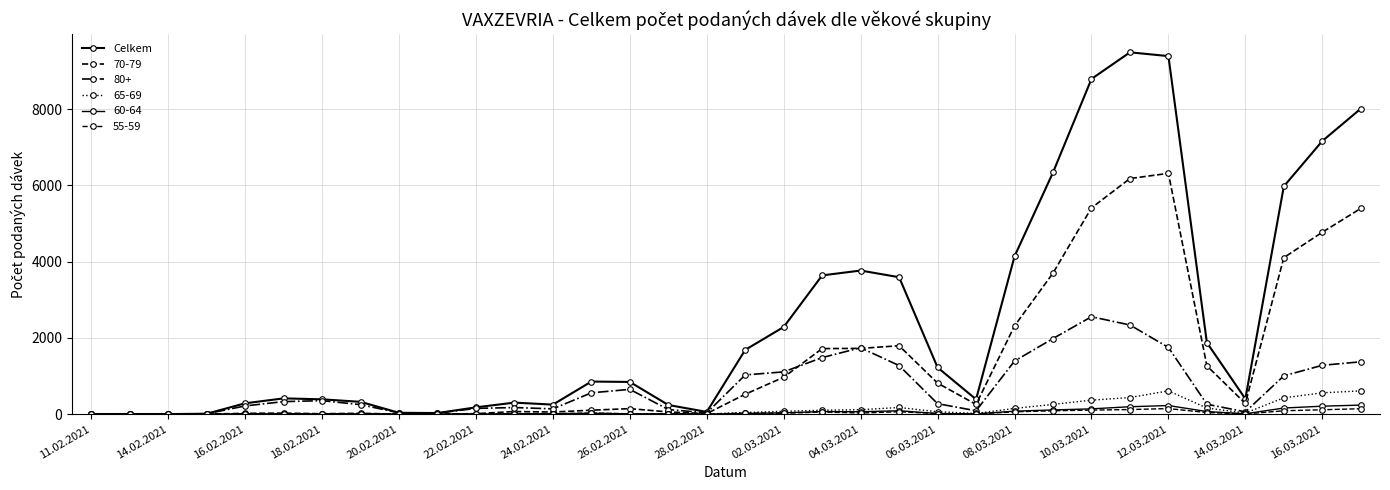

Reading left to right, what are all the values shown in this chart?

2	3	1	10	284	413	388	322	35	28	178	302	249	854	844	240	58	1685	2285	3638	3765	3590	1223	388	4137	6337	8789	9487	9388	1875	401	5973	7161	8009